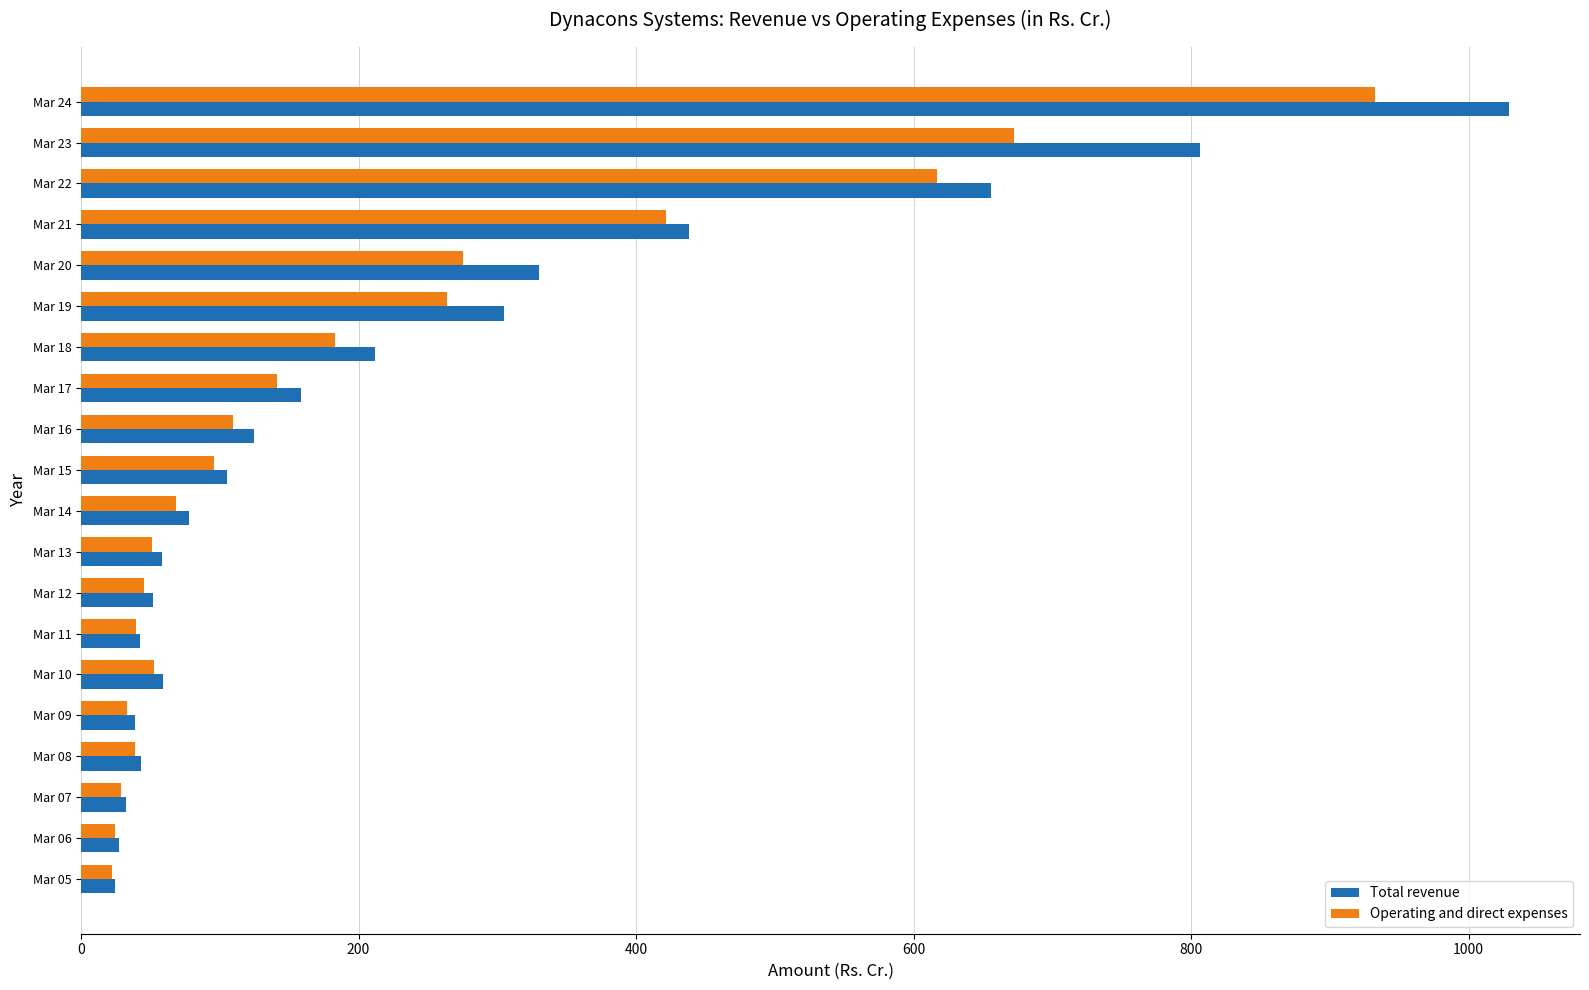

What is the smallest value displayed?

22.1